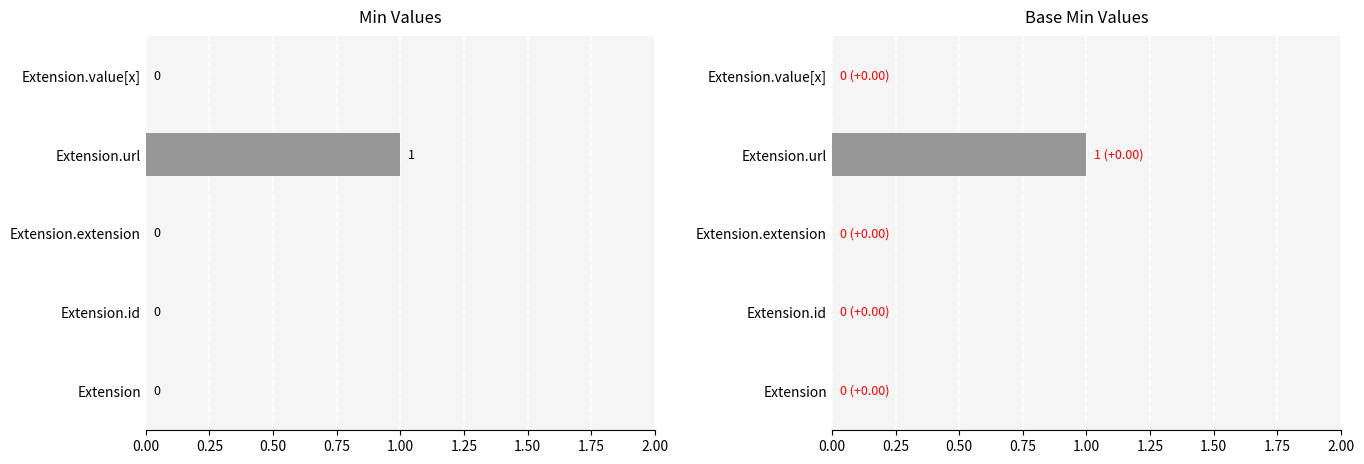

How many distinct data groups are displayed?

2